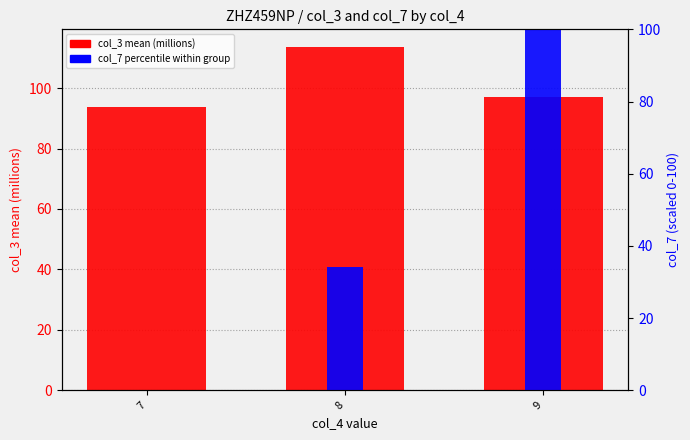

Count the number of data series in this chart.

2